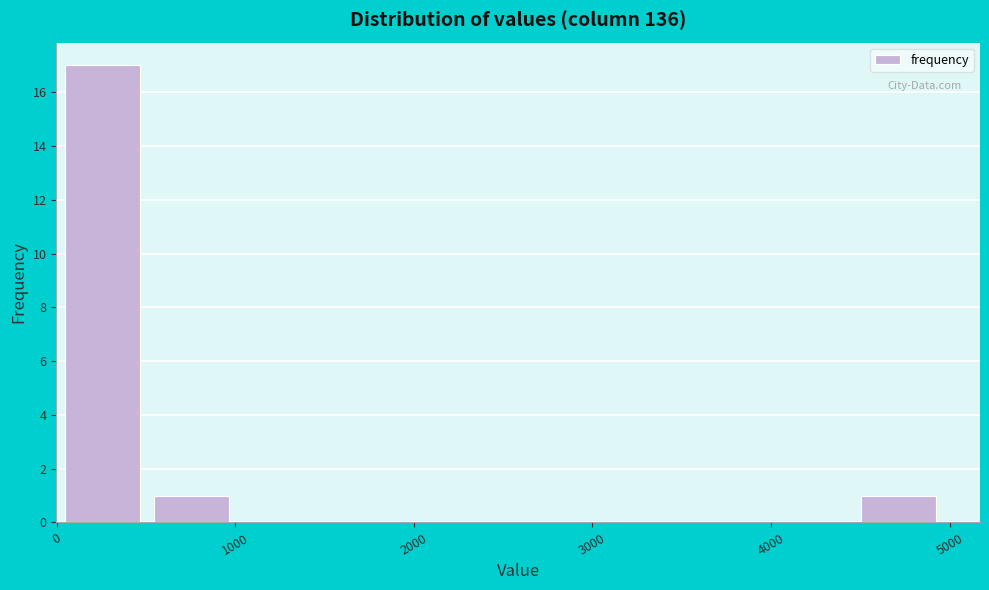

Reading left to right, transcribe this chart: for each bar, give the range it covers on the x-axis and its height. Neither the bar edges nor the heights are printed on the chart, so give them approximately, as read against the axes.

0 to 500: 17
500 to 1000: 1
1000 to 1500: 0
1500 to 2000: 0
2000 to 2500: 0
2500 to 3000: 0
3000 to 3500: 0
3500 to 4000: 0
4000 to 4500: 0
4500 to 5000: 1